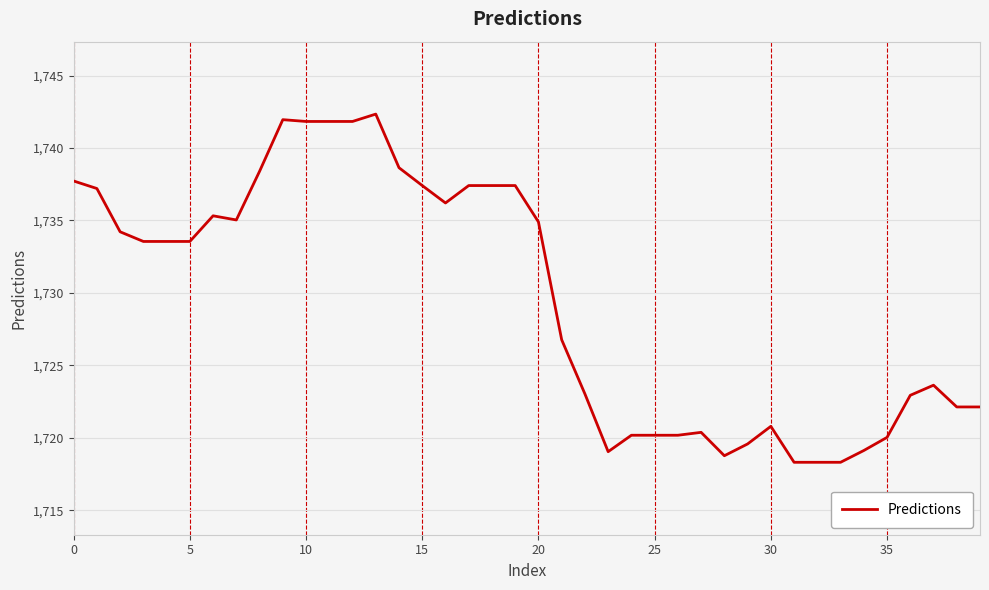

What is the difference between the maximum and minimum values?

24.0